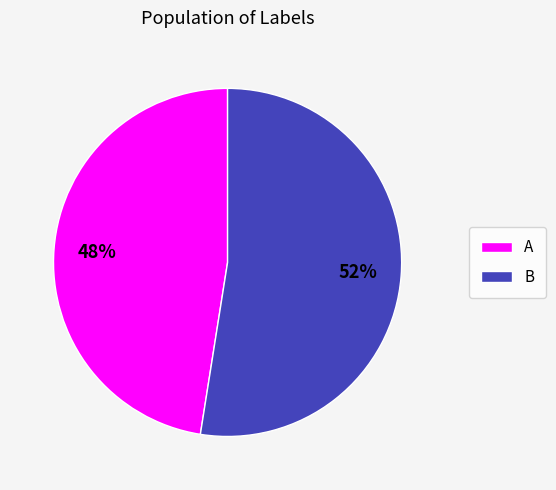

The A slice represents 48% of the pie. True or false?

True